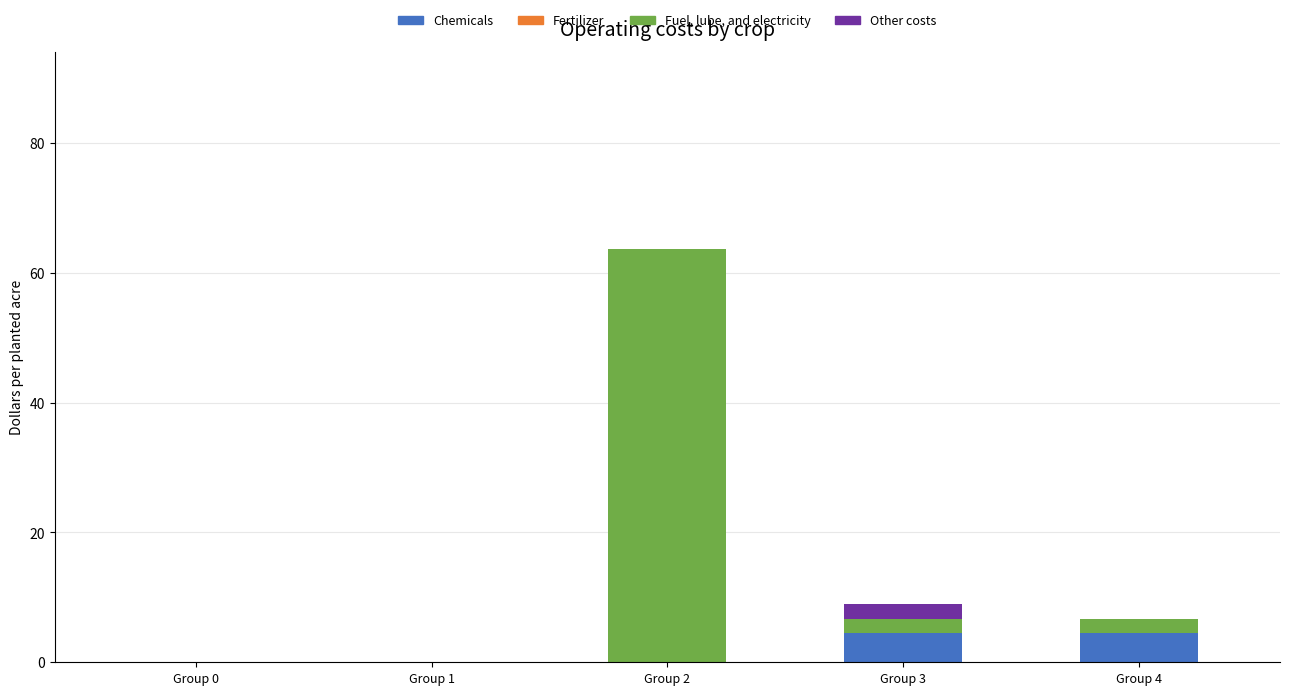

True or false: Chemicals has a value of -3.0 at Group 2.

False